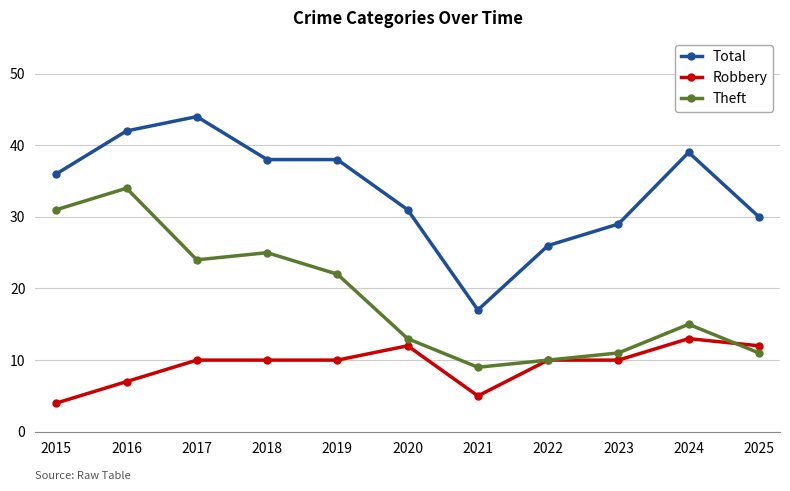

Which category has the lowest value in the Theft series?

2021